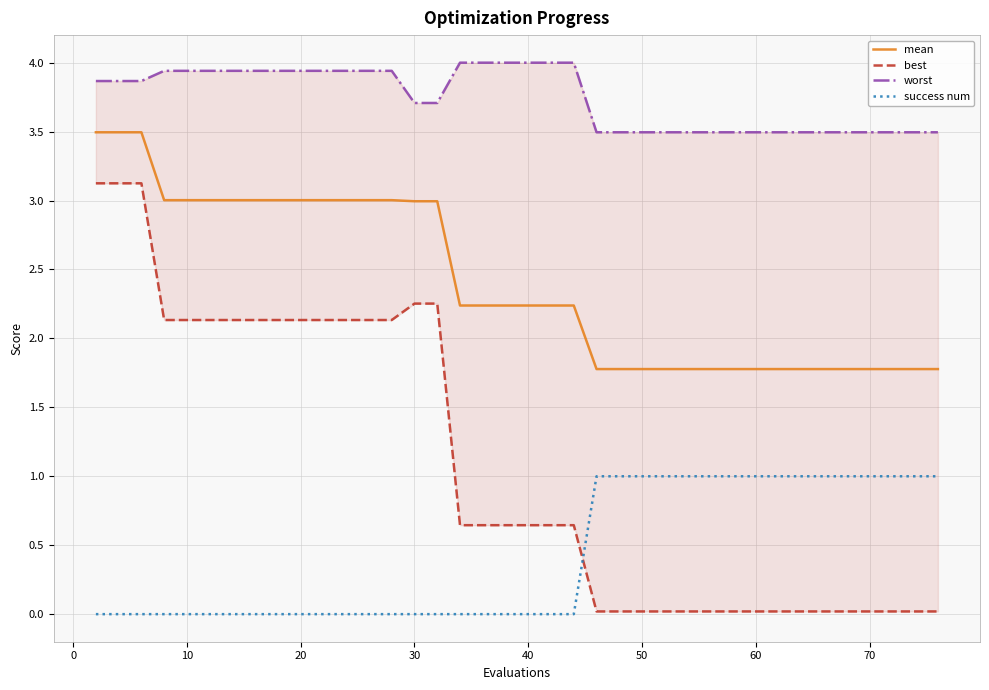

The value of success num at 30 is 0.6. True or false?

False